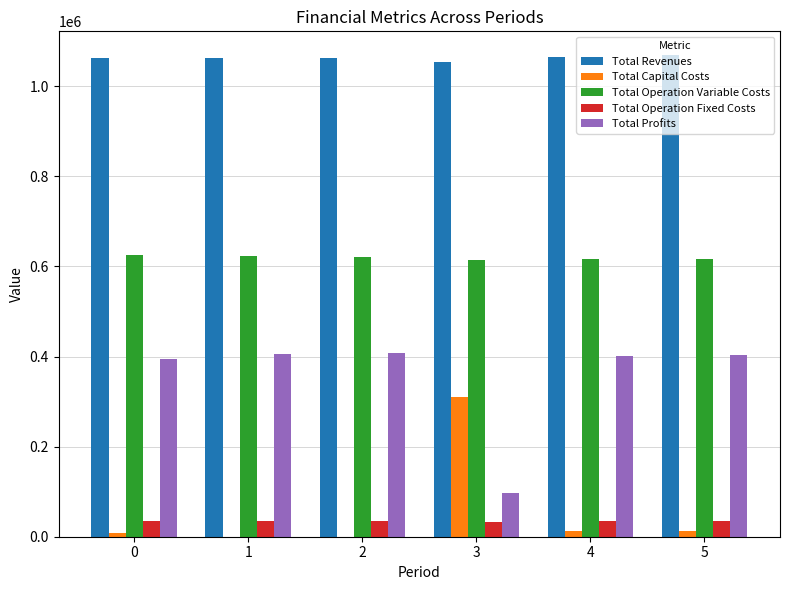

What is the maximum value for Total Revenues?

1068319.2